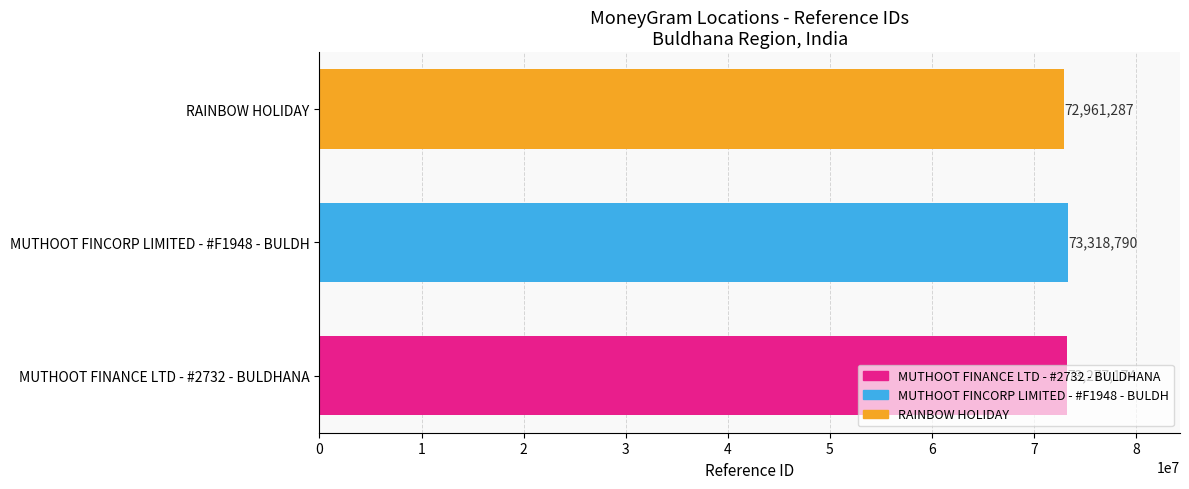

What is the minimum value shown in the chart?

72961287